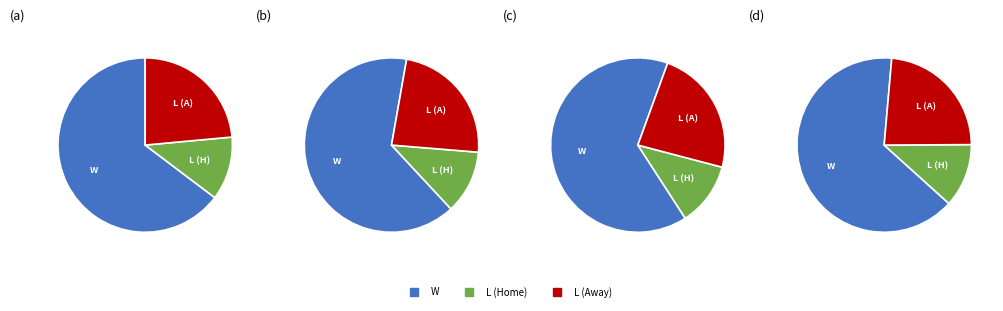

Which category has the biggest portion of the pie?

W